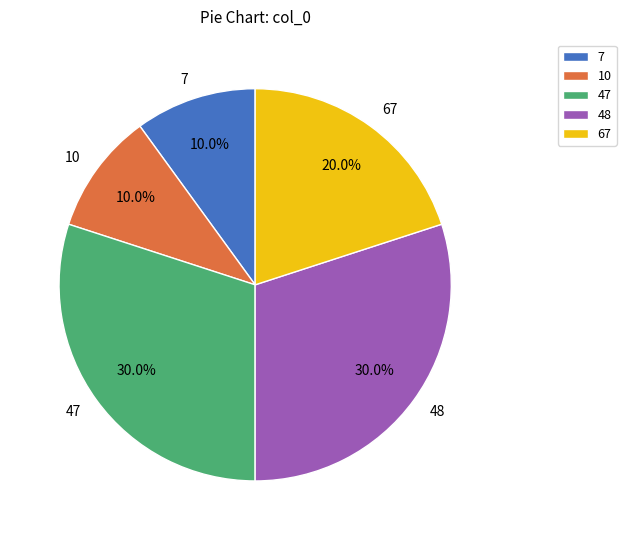

True or false: 67 accounts for 20% of the total.

True